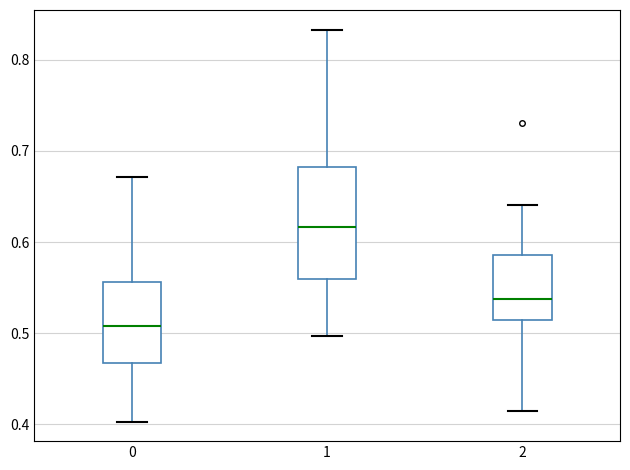

Where does the lower whisker of the box at x = 1 end on the y-axis? The values are not printed on the chart, so give them approximately, as read against the axis.

0.50